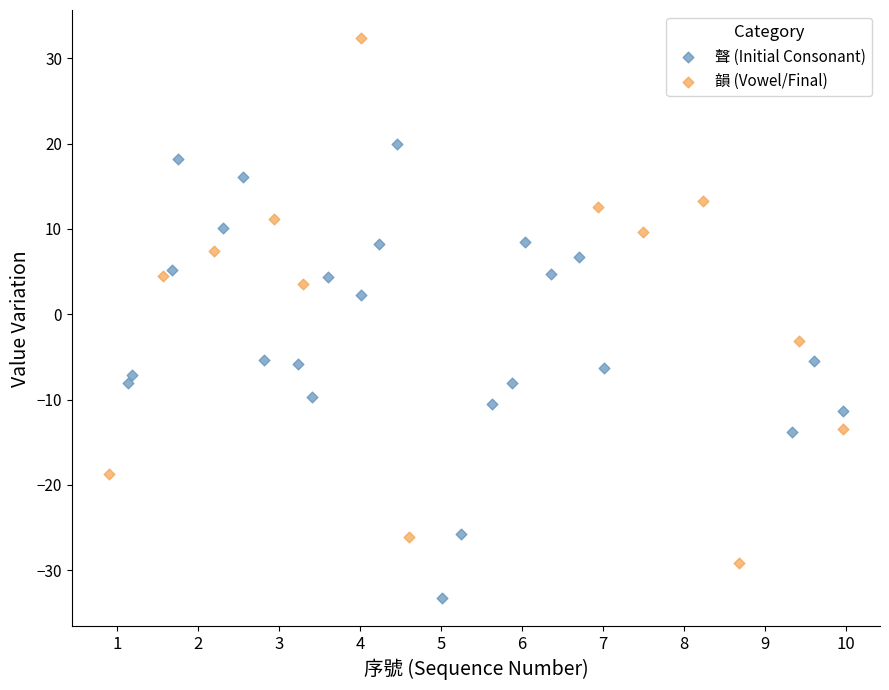

Which series has the largest Y range (max minus min)?

韻 (Vowel/Final)